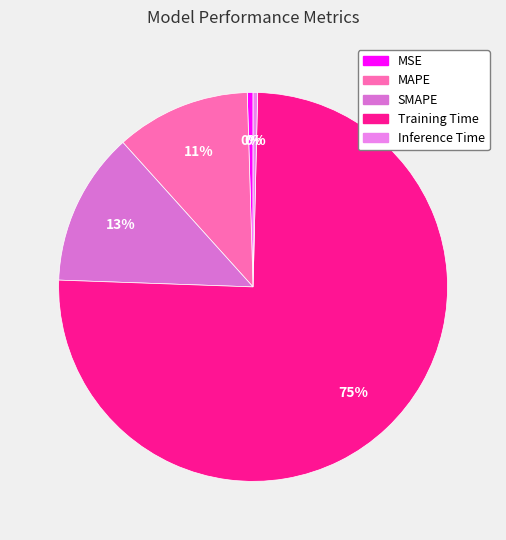

Is it true that MAPE is 21% of the pie?

False